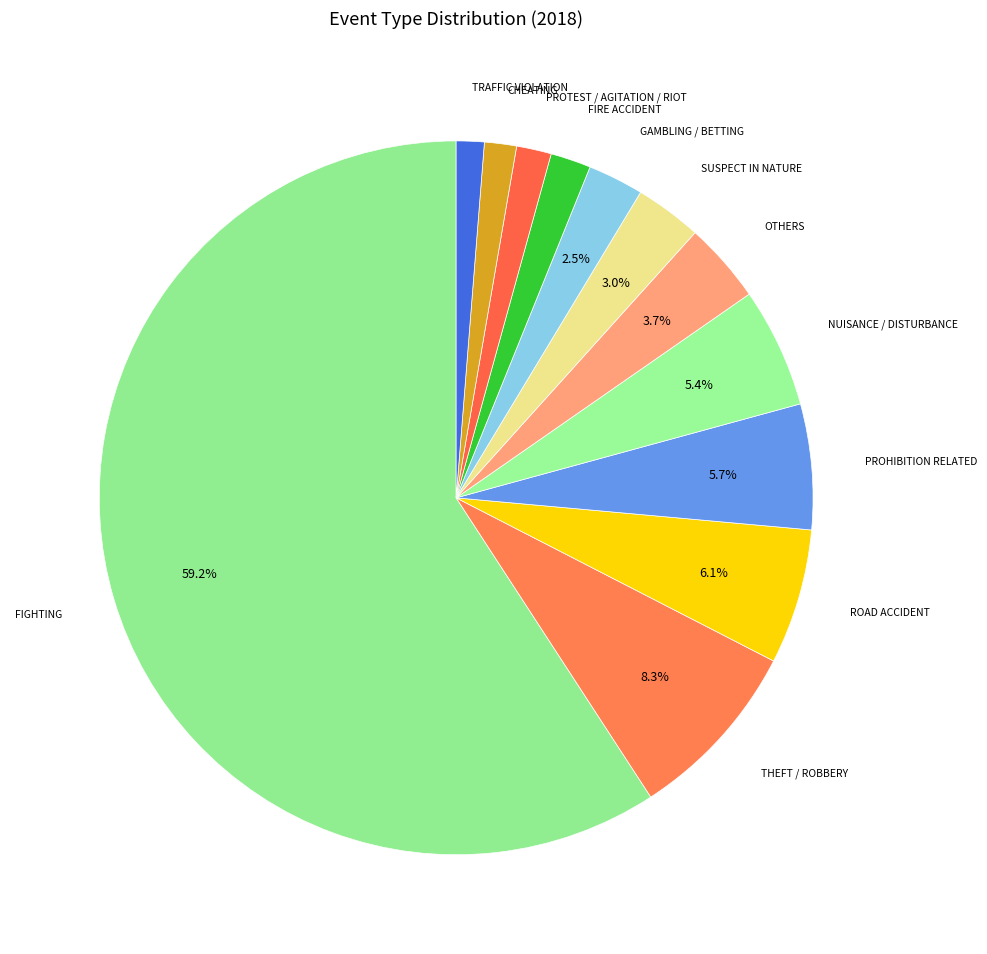

Between OTHERS and SUSPECT IN NATURE, which is larger?

OTHERS